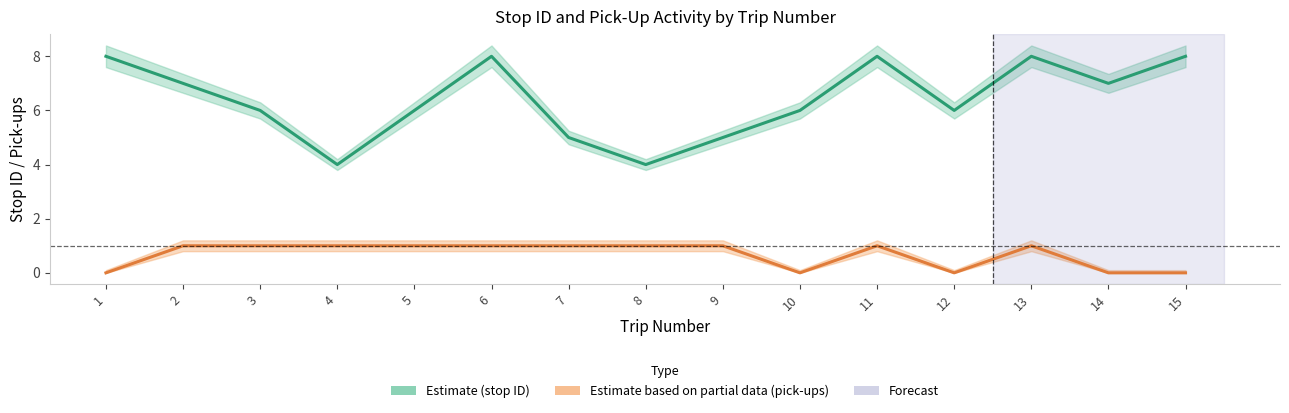

At which label is stop ID (Estimate) closest to 6?

3